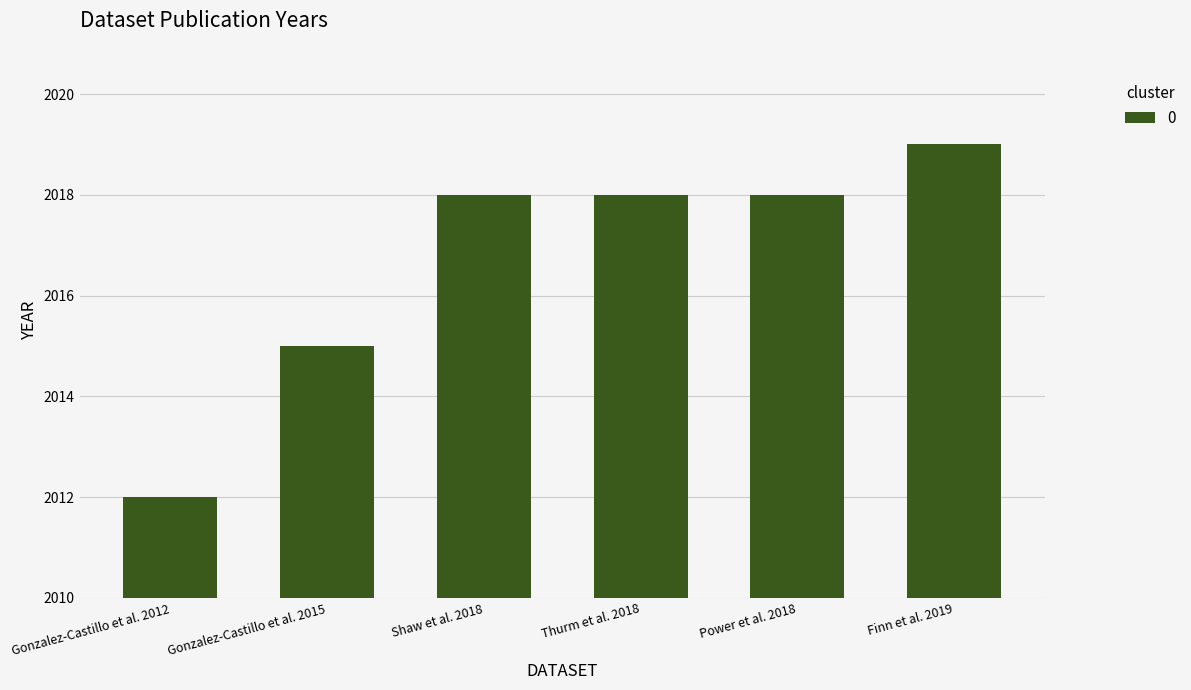

What position from the left is Gonzalez-Castillo et al. 2015?

2